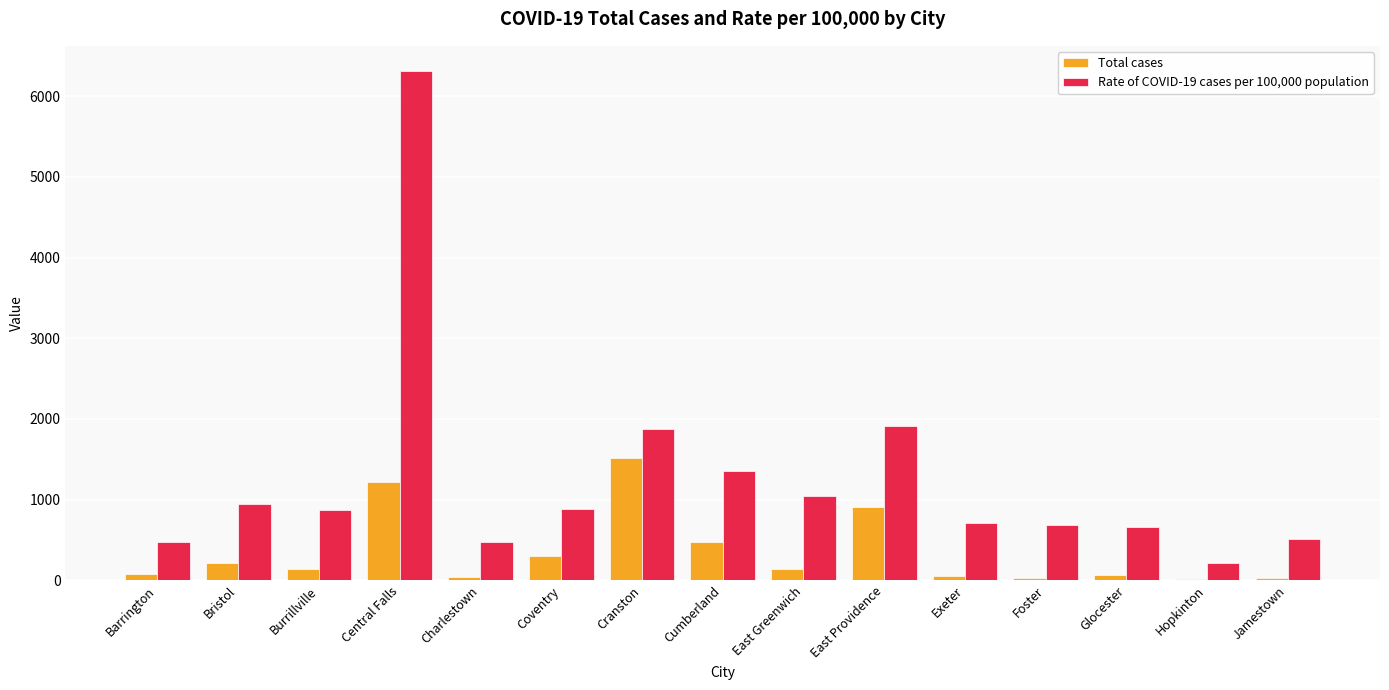

How many groups of bars are there?

15